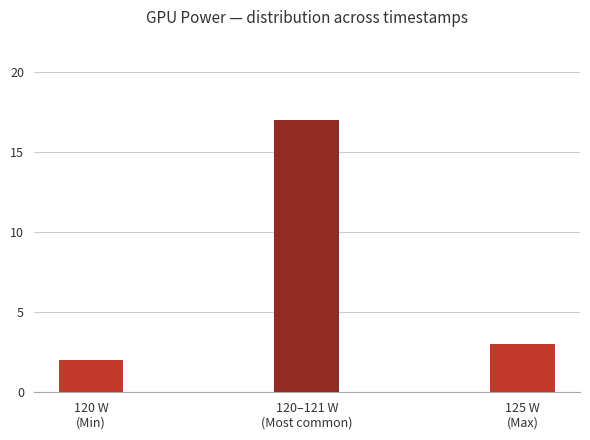

How many series are shown in this chart?

1